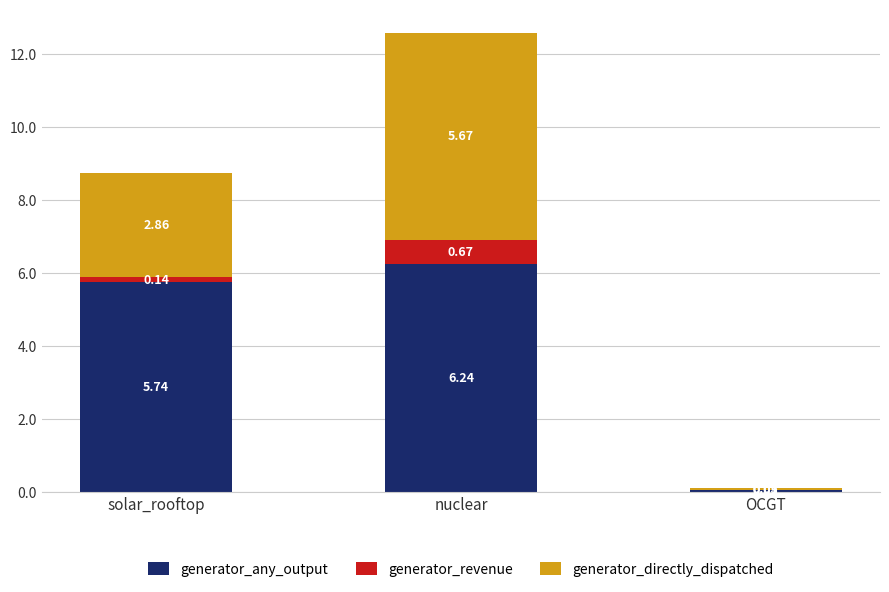

At which category is the sum across all series the highest?

nuclear